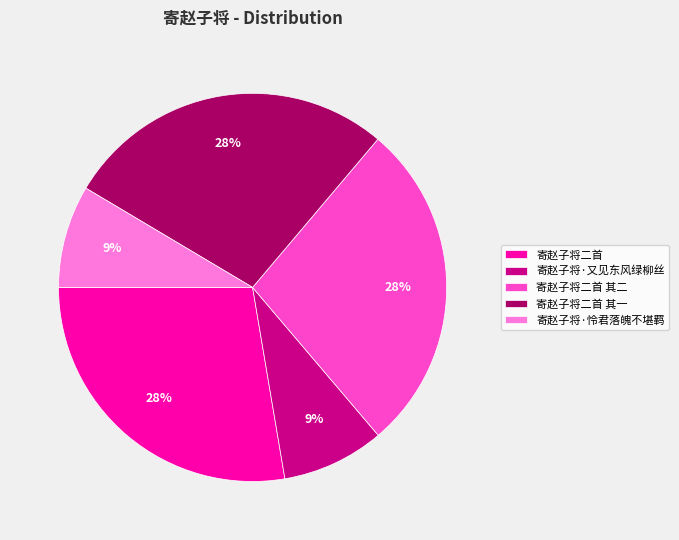

To the nearest percent, what percentage of the pie is 寄赵子将·怜君落魄不堪羁?

9%